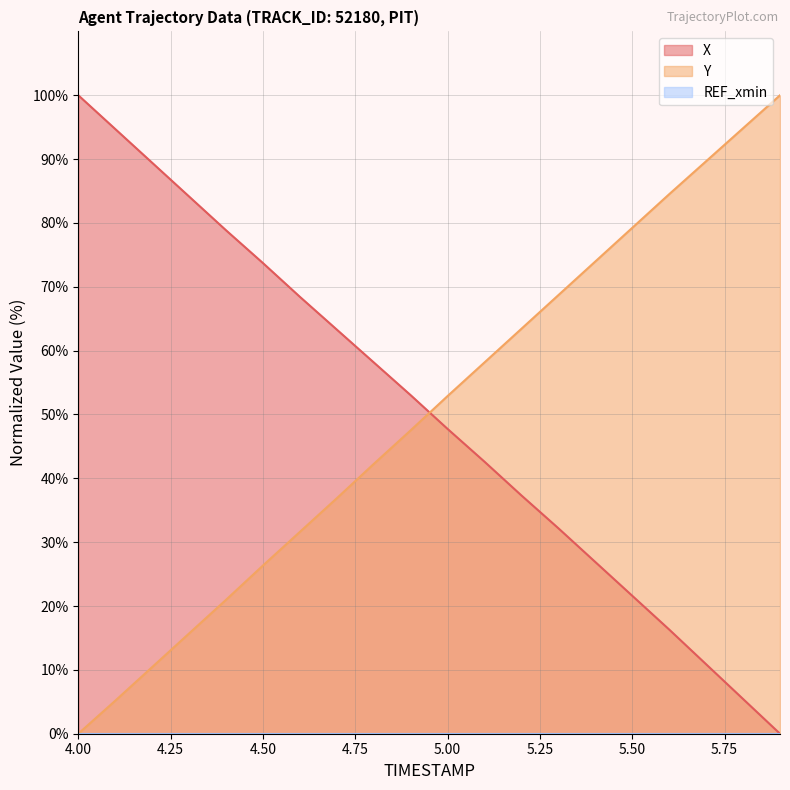

What is the approximate value of X at 5.00?

47.7